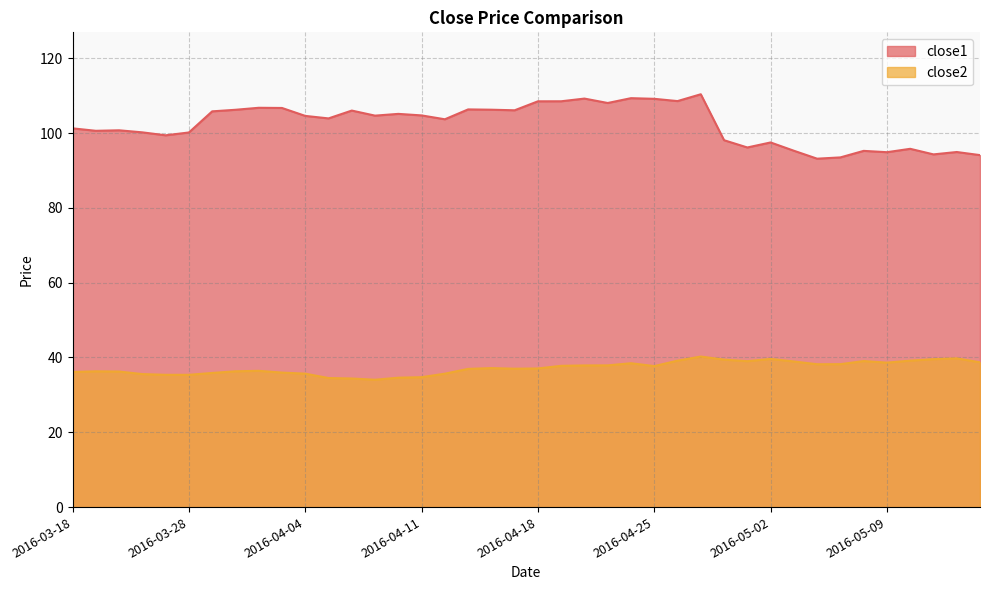

Between 2016-05-04 and 2016-04-07, which is larger?

2016-04-07